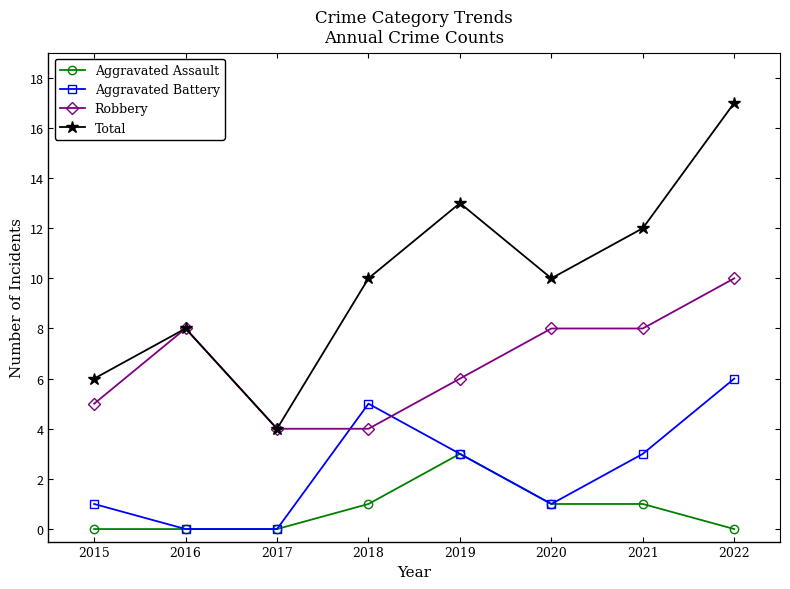

At which category does Total reach its first local peak?

2016